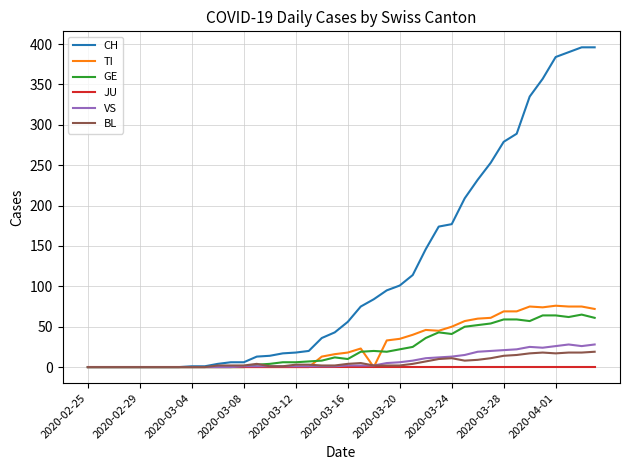

Which series has the largest total across all categories?

CH